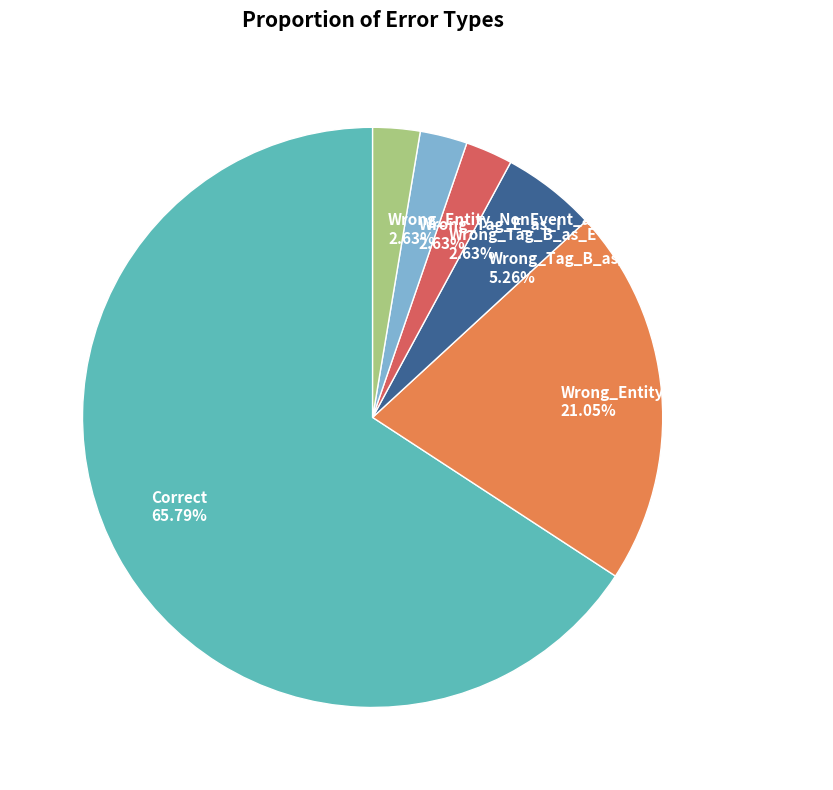

To the nearest percent, what percentage of the pie is Wrong_Tag_E_as_I?

3%